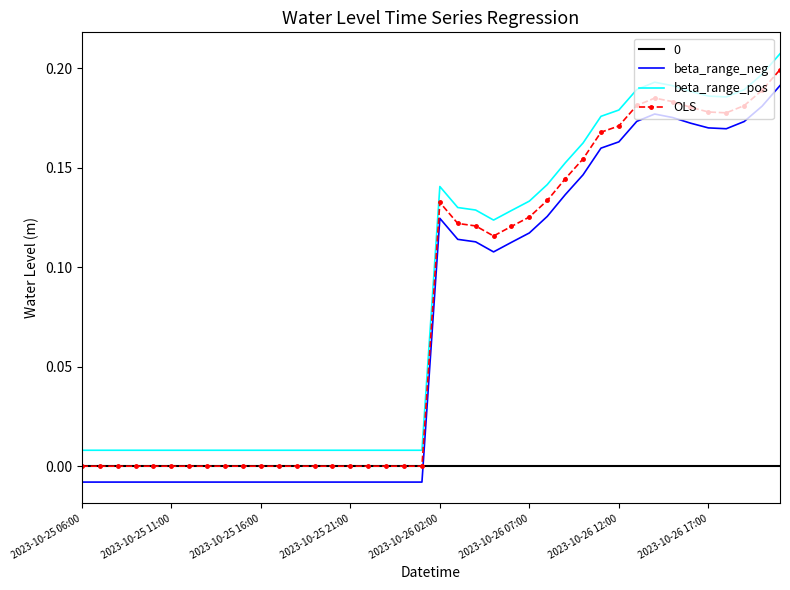

Count the number of categories in the chart.

40